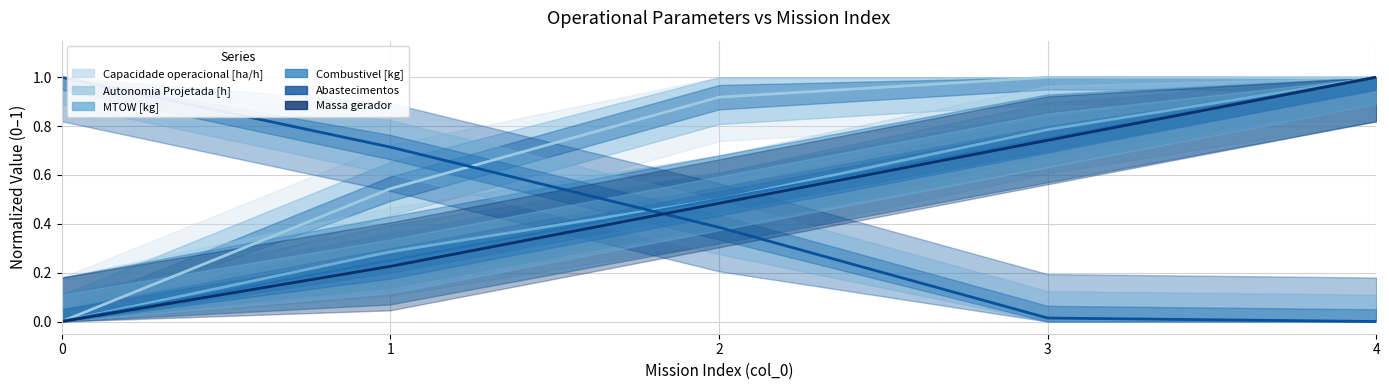

Does the chart have visible grid lines?

Yes